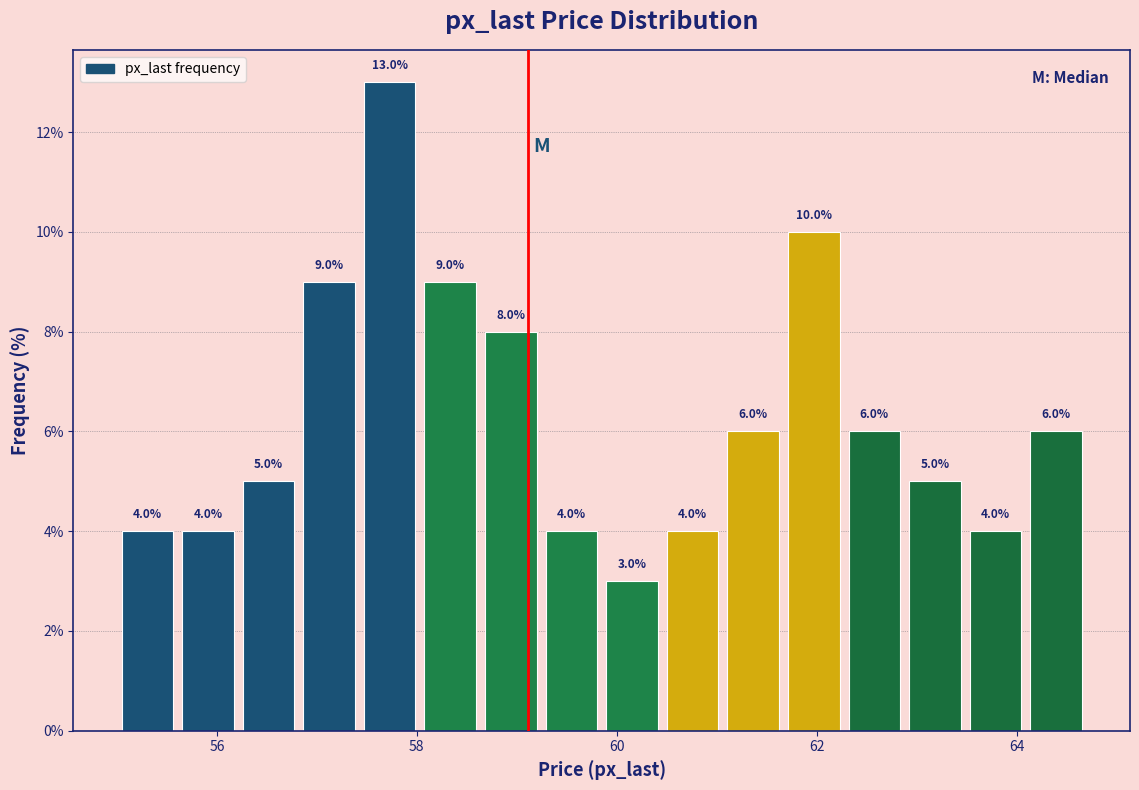

Around what value on the x-axis is the tallest bar? Give the approximate position of its centre, as read against the axis.

57.8